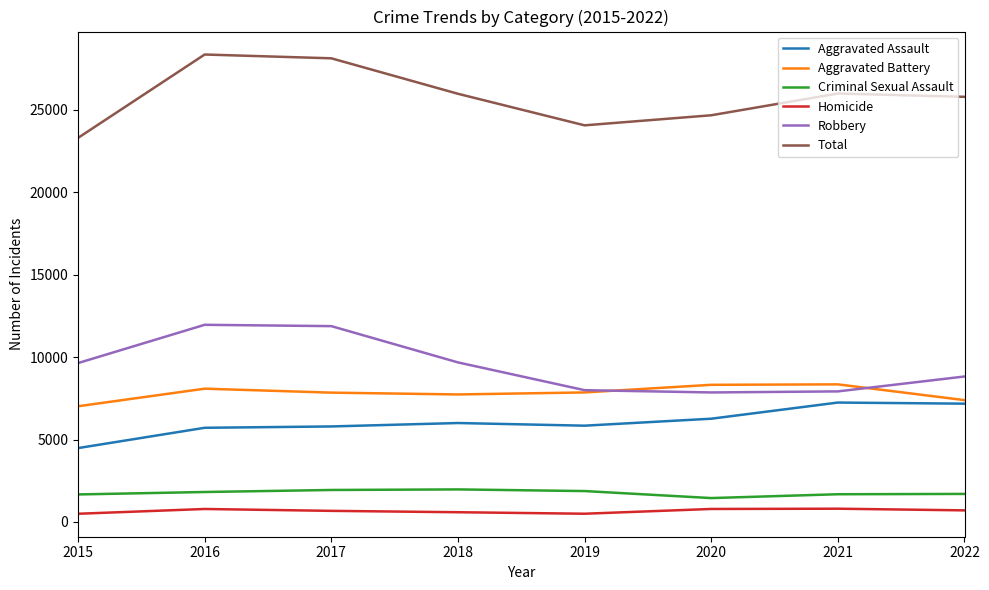

What is the sum of the Homicide values at 2020 and 2017?

1459